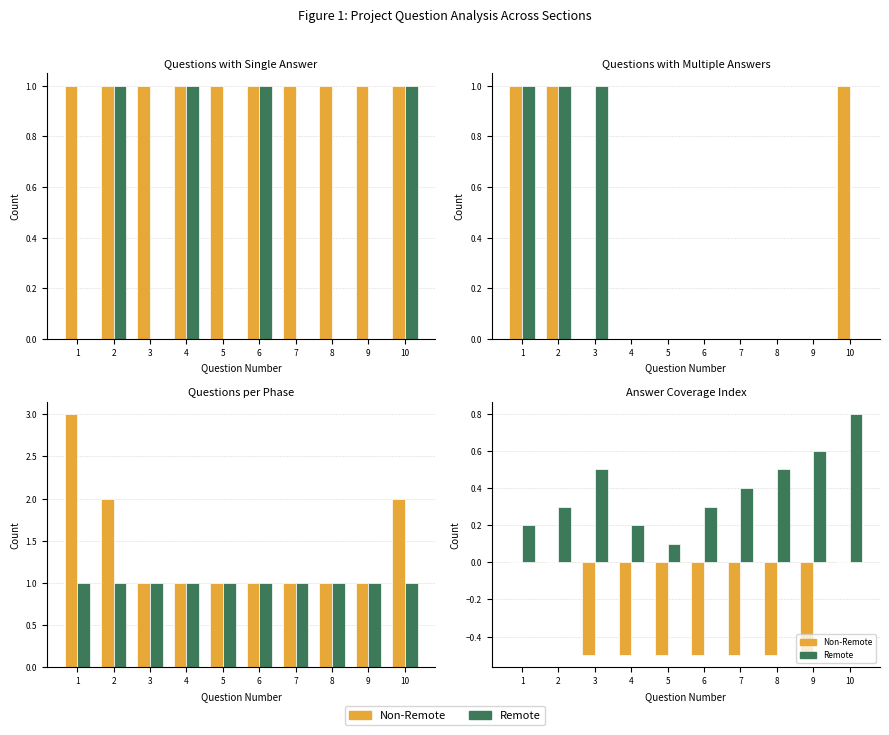

True or false: Remote has a value of 0.4 at 6.

False